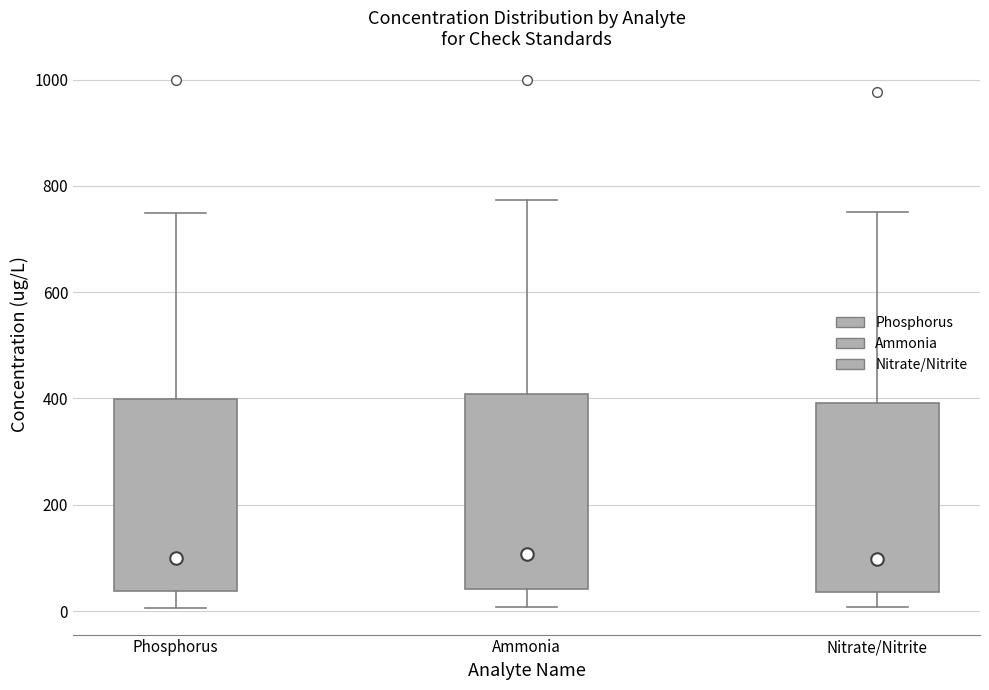

Reading left to right, read every box against the y-axis: the position of its median line, the range the box covers, and the ends of its whiskers. The values are not printed on the chart, so give them approximately, as read against the axis.

Phosphorus: median 100, box 40 to 400, whiskers 0 to 740
Ammonia: median 100, box 40 to 400, whiskers 0 to 780
Nitrate/Nitrite: median 100, box 40 to 400, whiskers 0 to 760